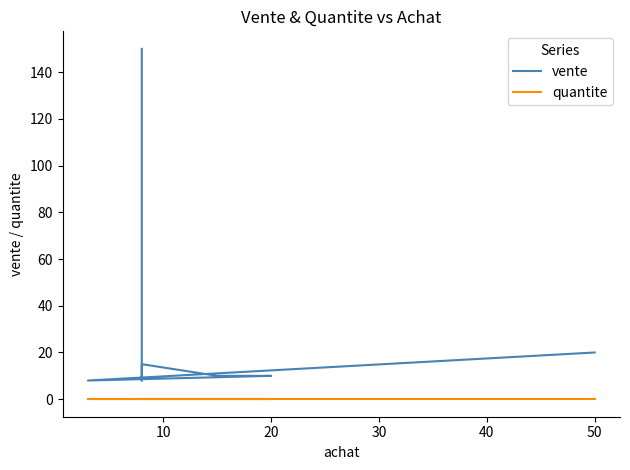

What value does the vente series have at 10?

8